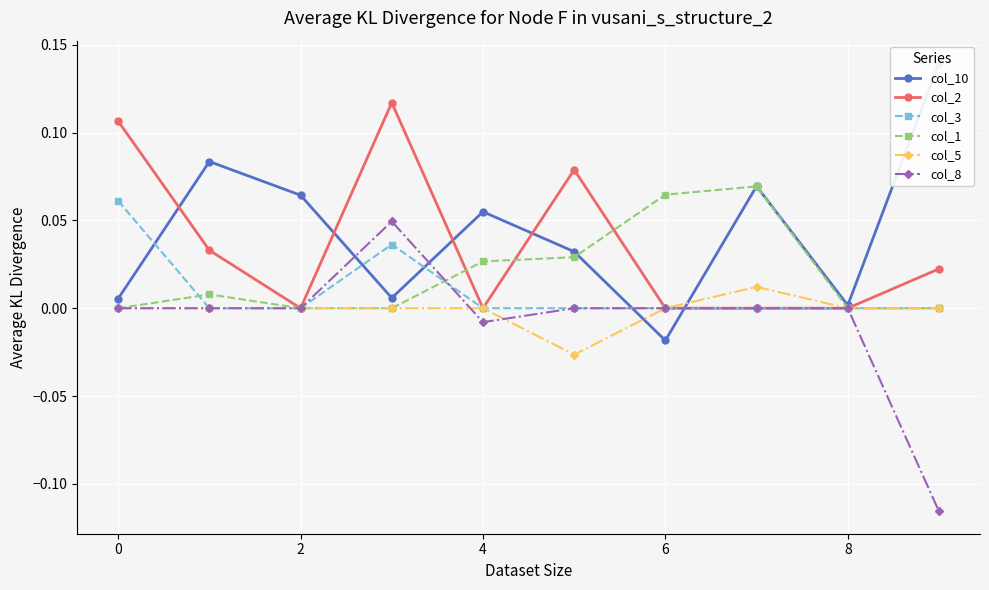

How many negative values does the col_8 series have?

2